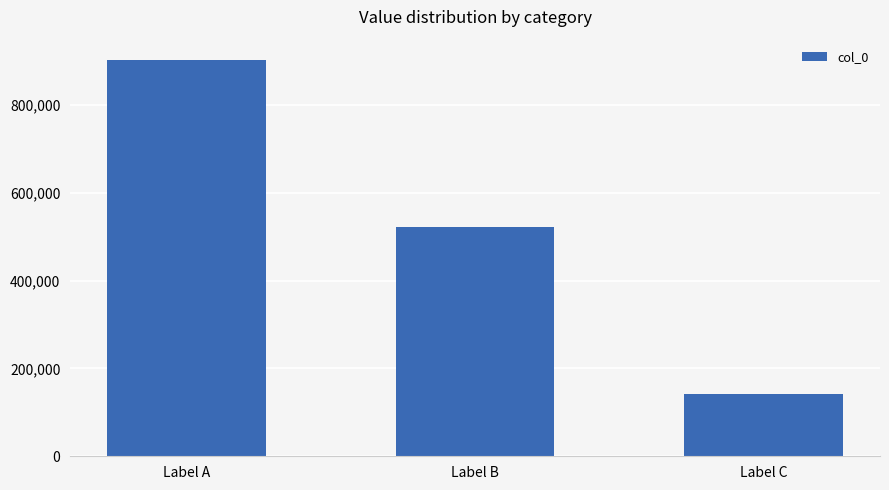

Read the value at Label B.

521960